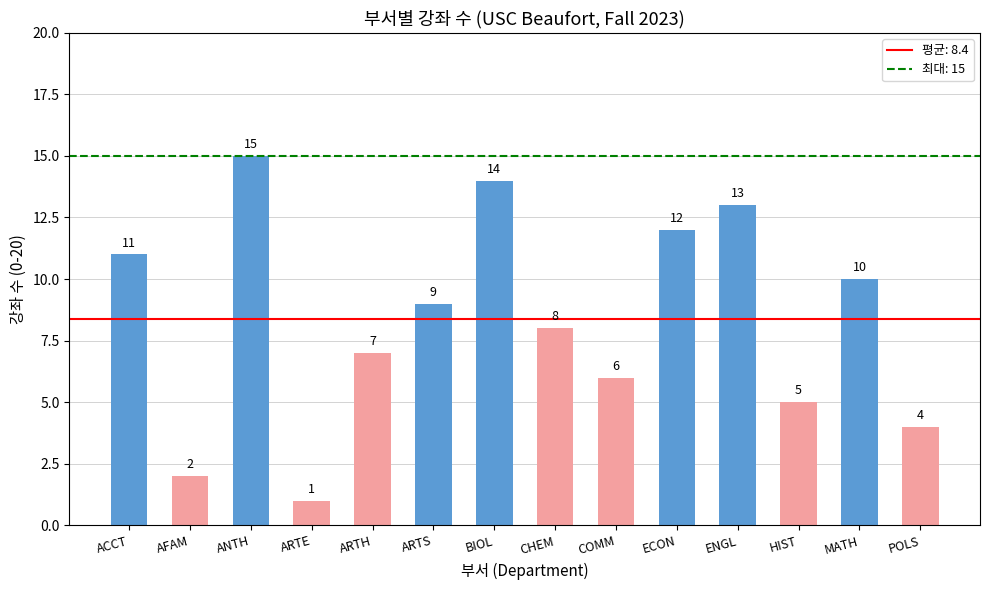

What is the sum of all values?

117